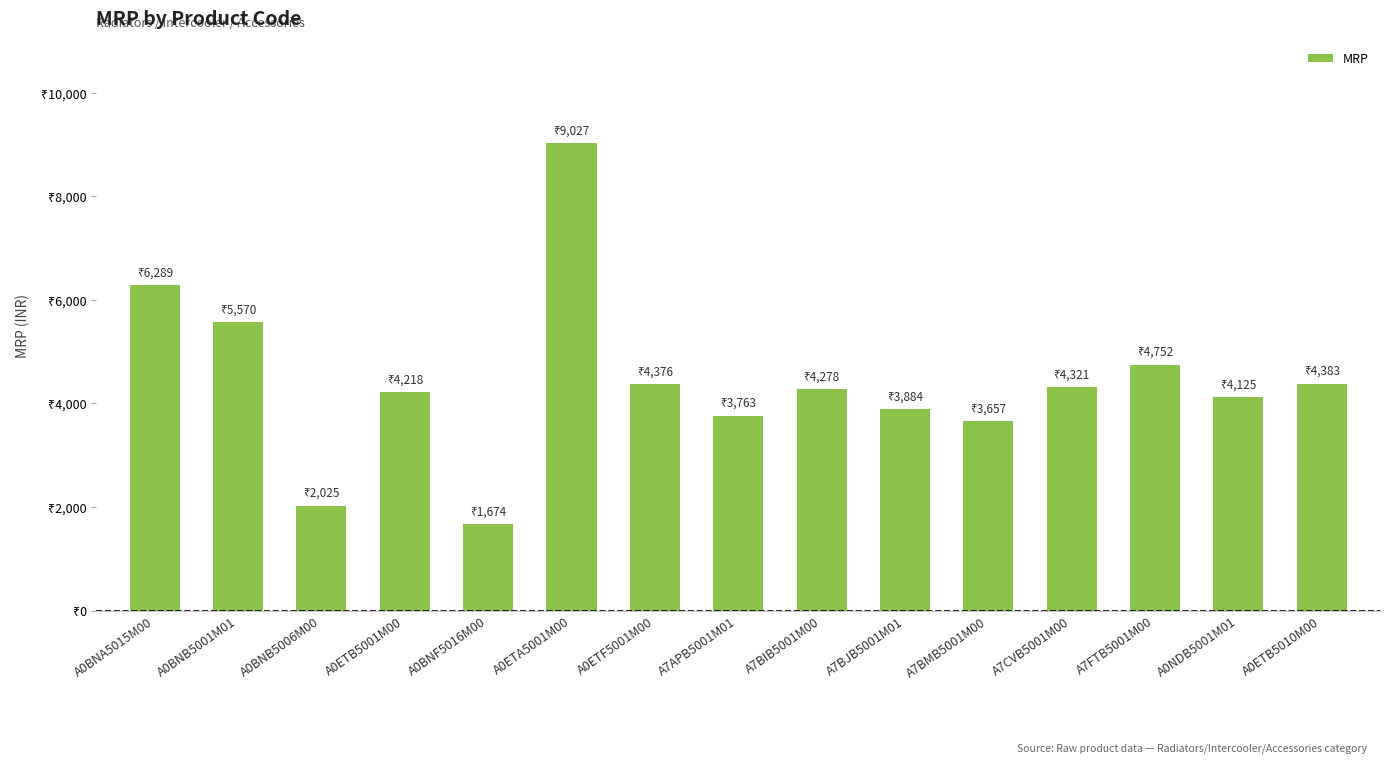

Approximately how many times larger is the value at A7BIB5001M00 compared to A0ETB5010M00?

1.0